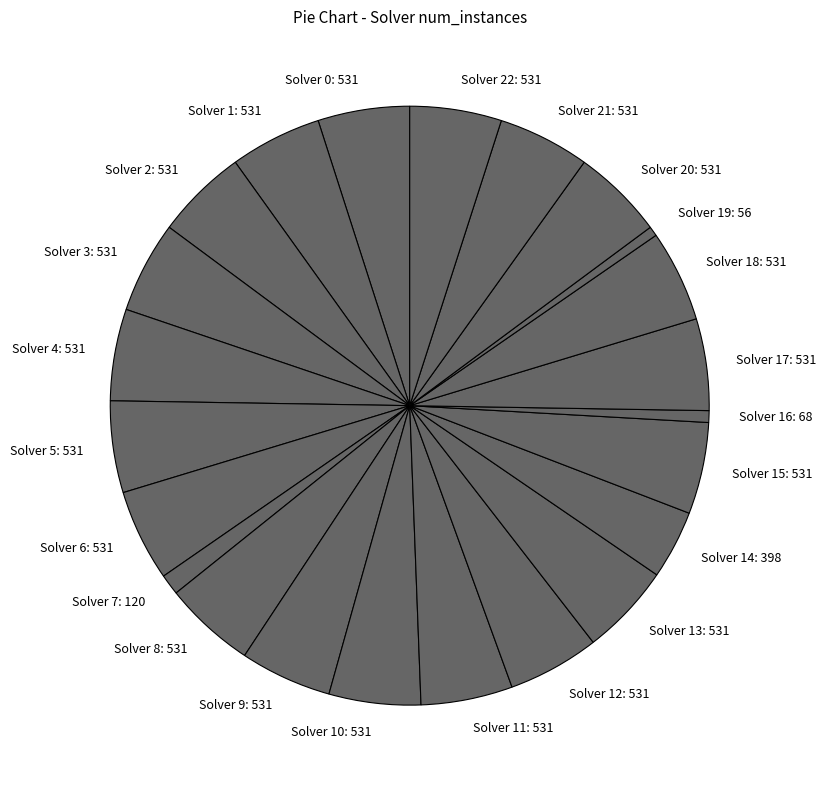

Which has a higher value, Solver 16: 68 or Solver 2: 531?

Solver 2: 531